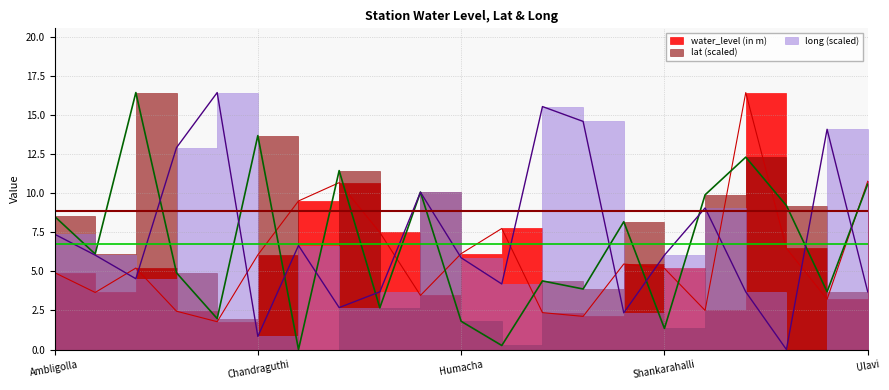

True or false: long has more than 0 points higher than both neighbors.

True